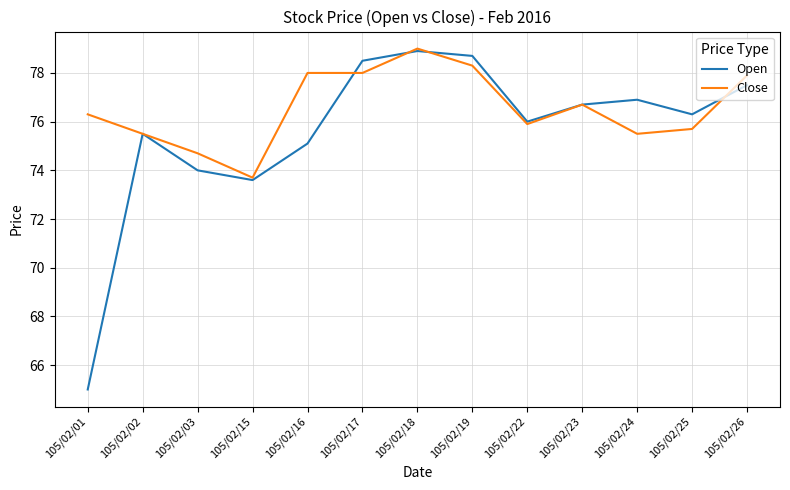

True or false: Open has more than 1 interior local peaks.

True